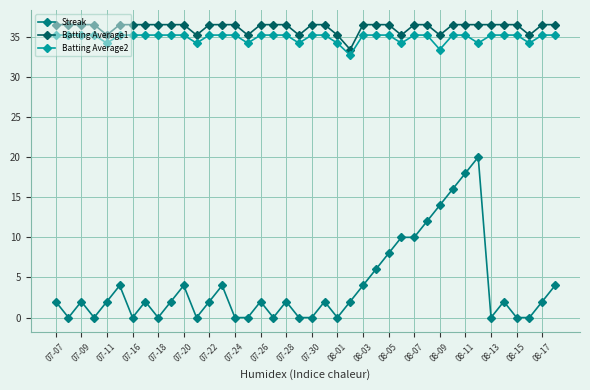

How many Batting Average1 values are between 36 and 37?

31